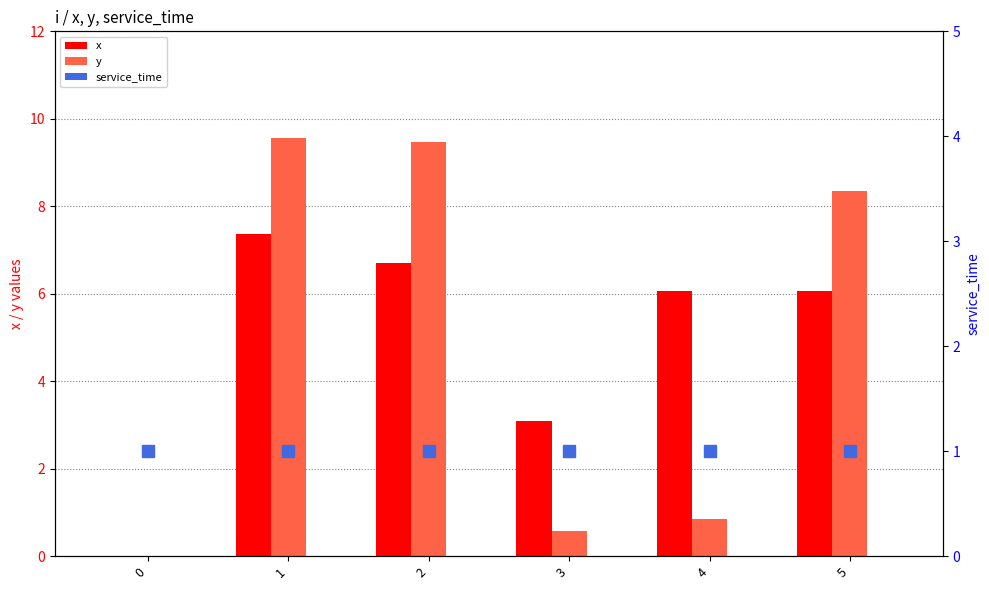

Count the number of categories in the chart.

6